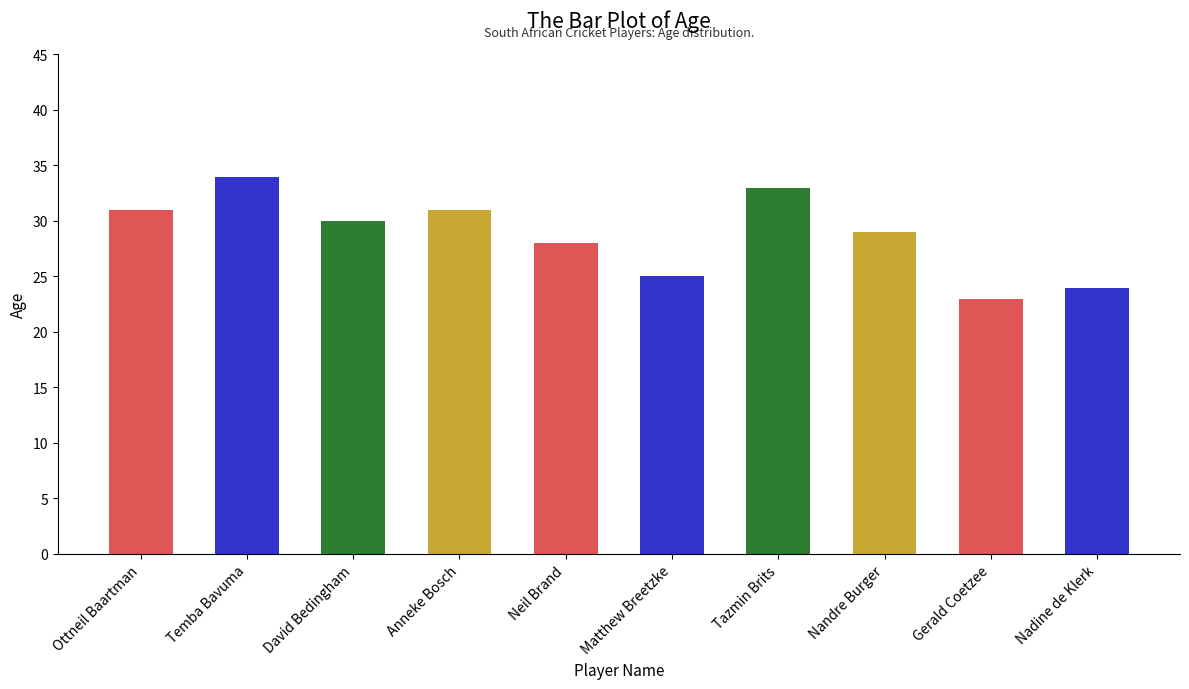

What is the greatest value displayed?

34